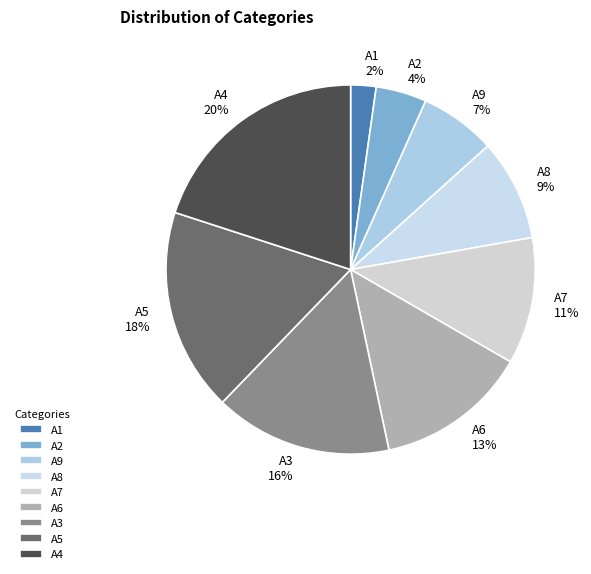

Do A6 and A1 together represent more than half of the pie?

No